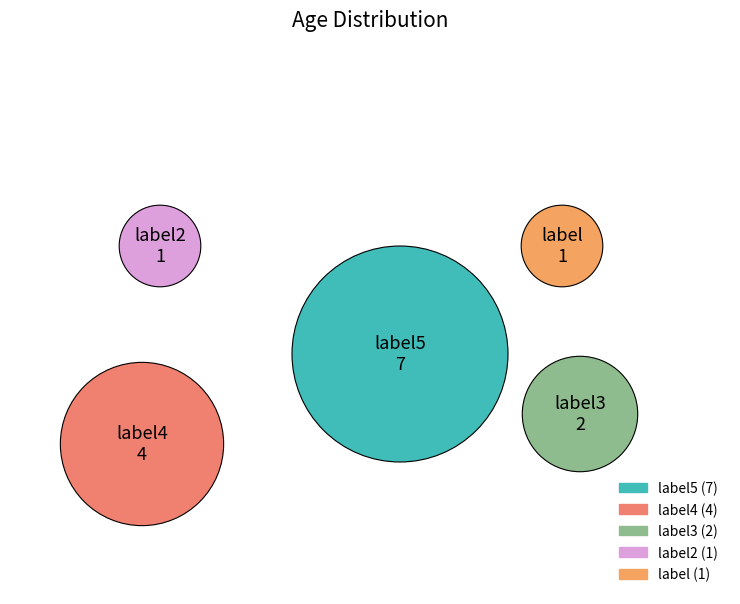

Is it true that label is 7% of the pie?

True